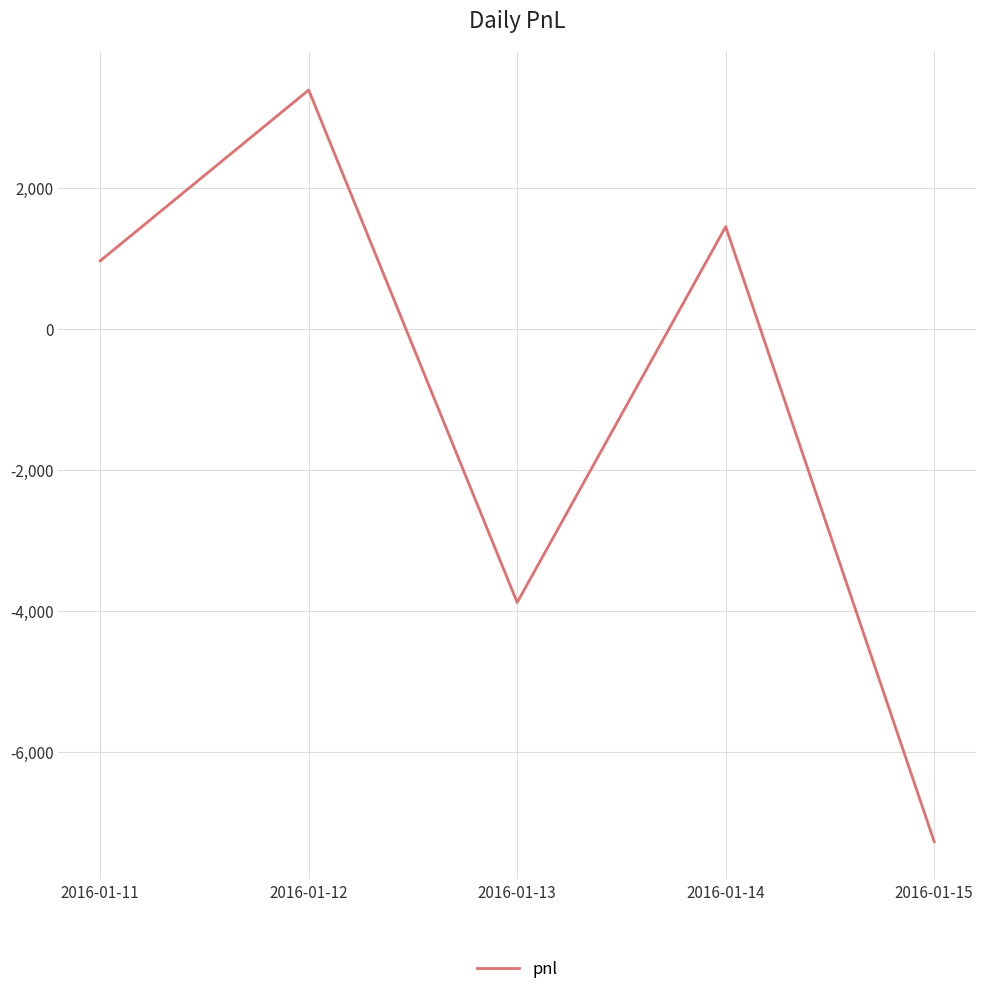

How many values are below 970?

2